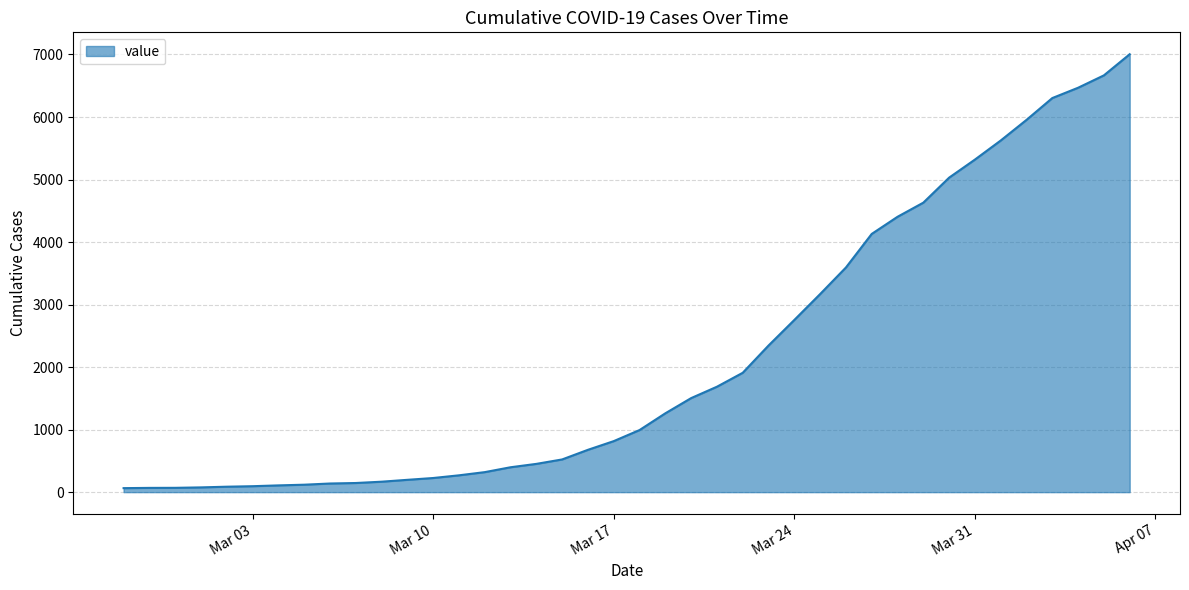

What is the difference between the maximum and minimum values?

6940